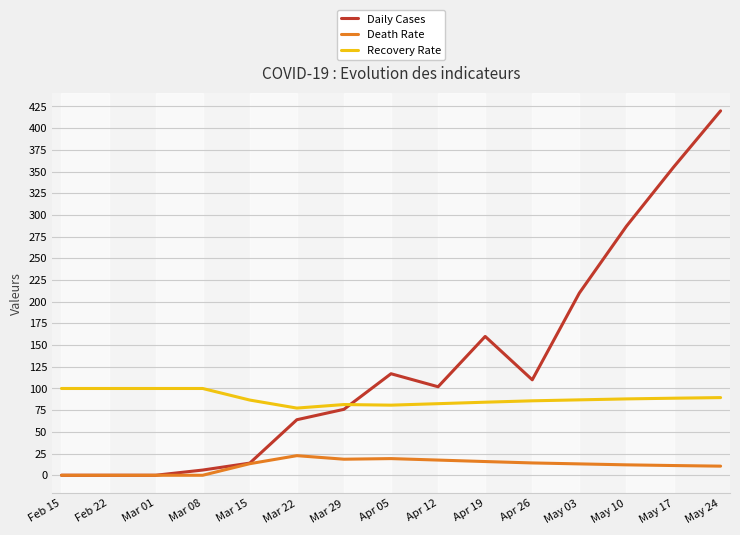

What is the total value across all series at Mar 22?

164.0